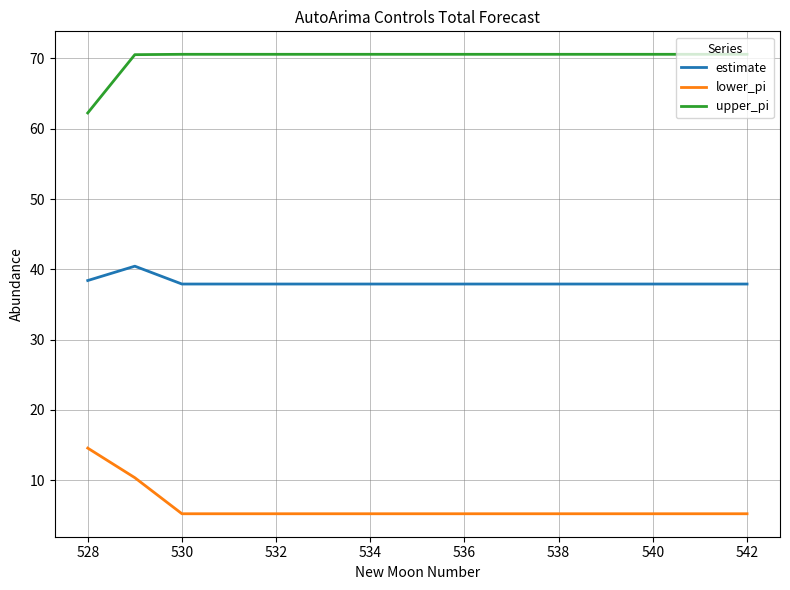

List the series in order of their peak value, lowest first.

lower_pi, estimate, upper_pi